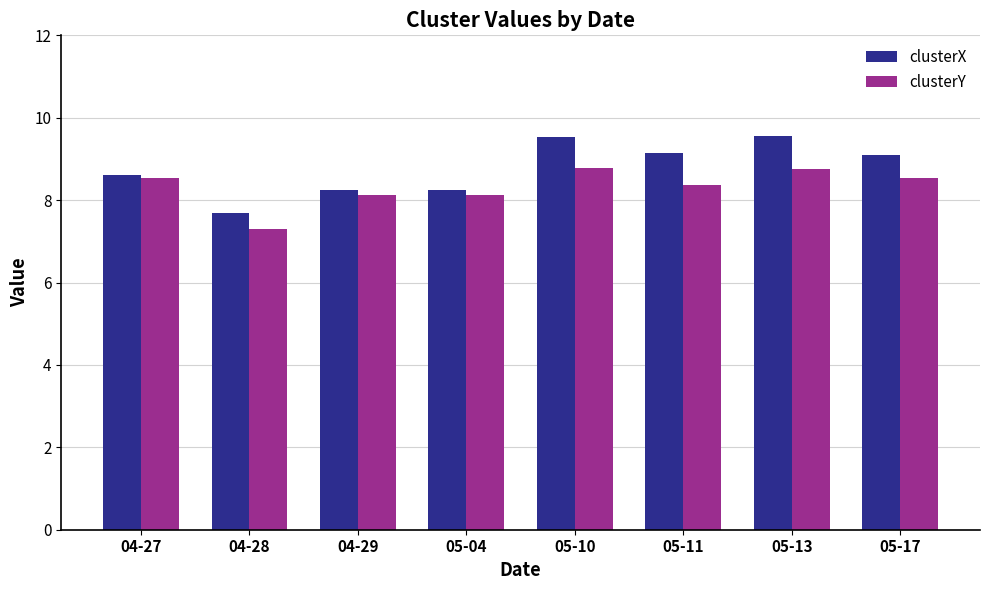

What is the total value across all series at 04-27?

17.2